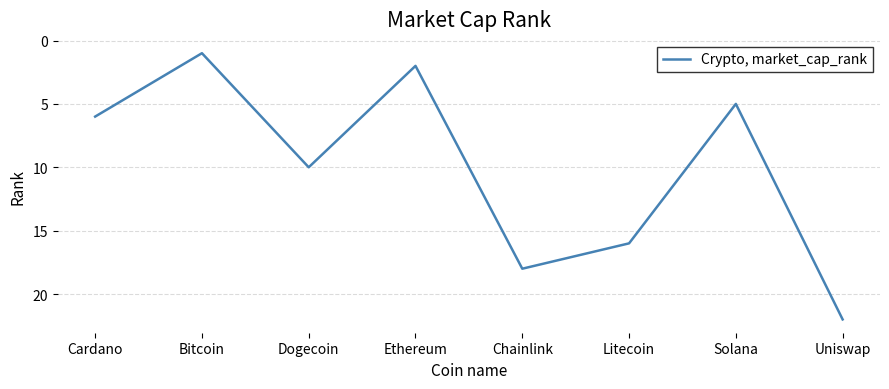

The chart shows a value of 9 at Solana. True or false?

False